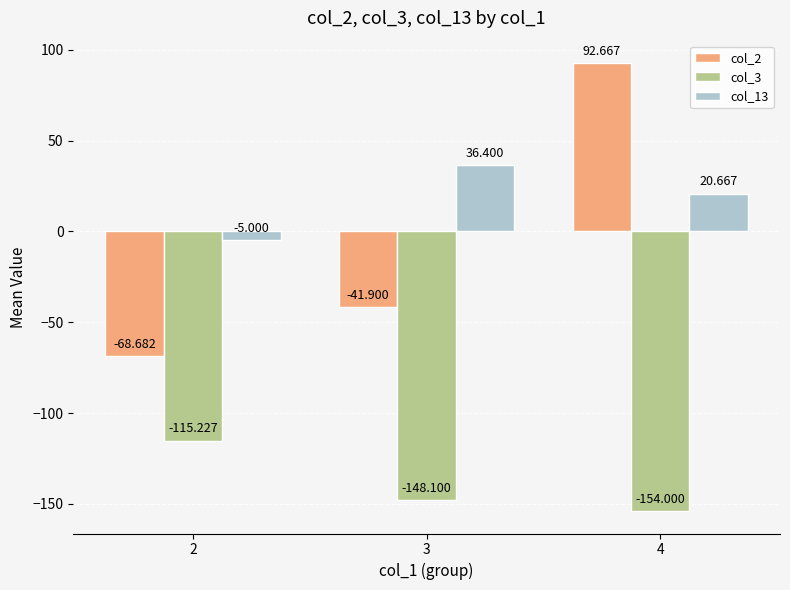

Which series has the widest spread of values?

col_2